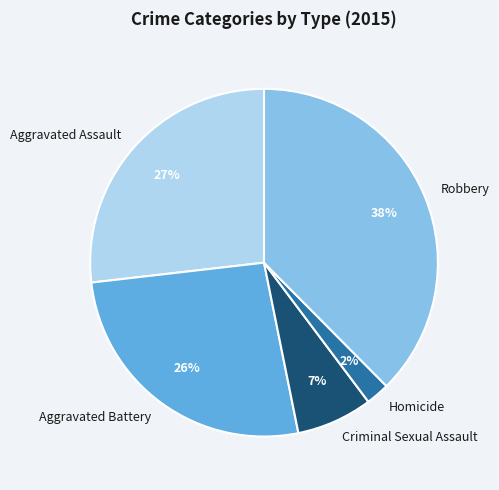

To the nearest percent, what is the average slice percentage?

20%